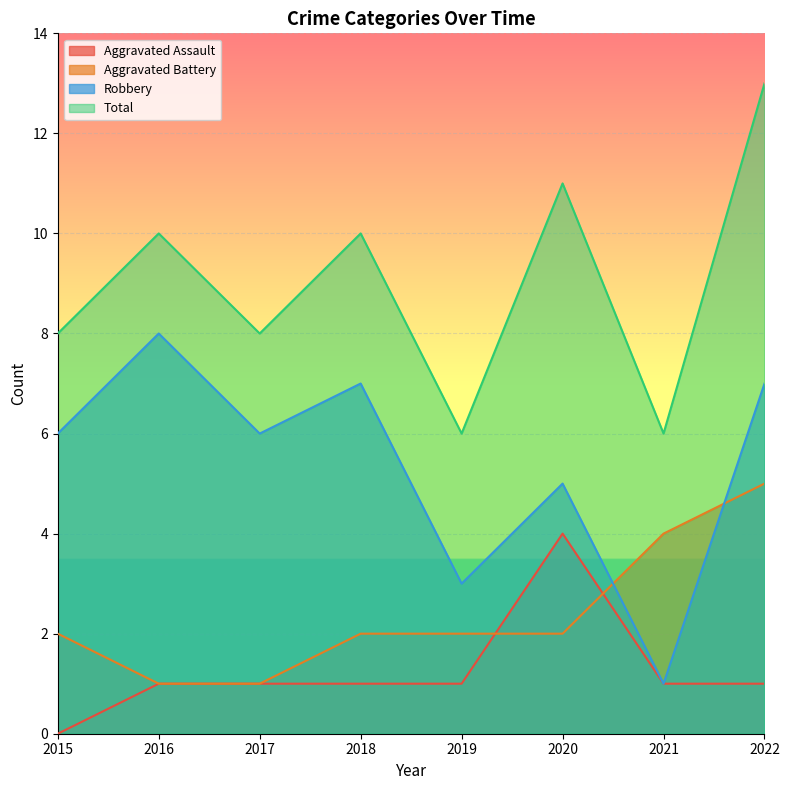

How many interior local valleys does the Total series have?

3